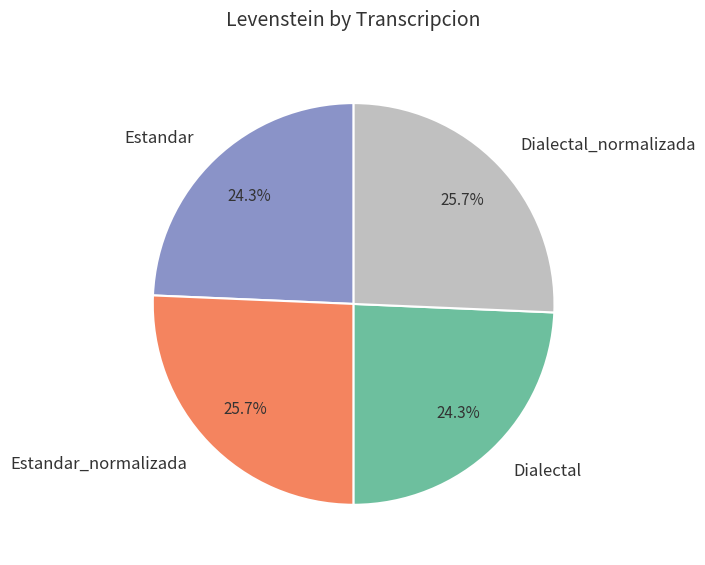

To the nearest percent, what portion does Estandar represent?

24%